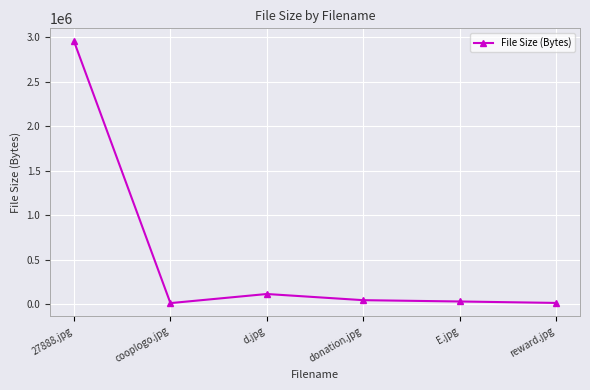

What is the ratio of the value at cooplogo.jpg to the value at E.jpg?

0.4